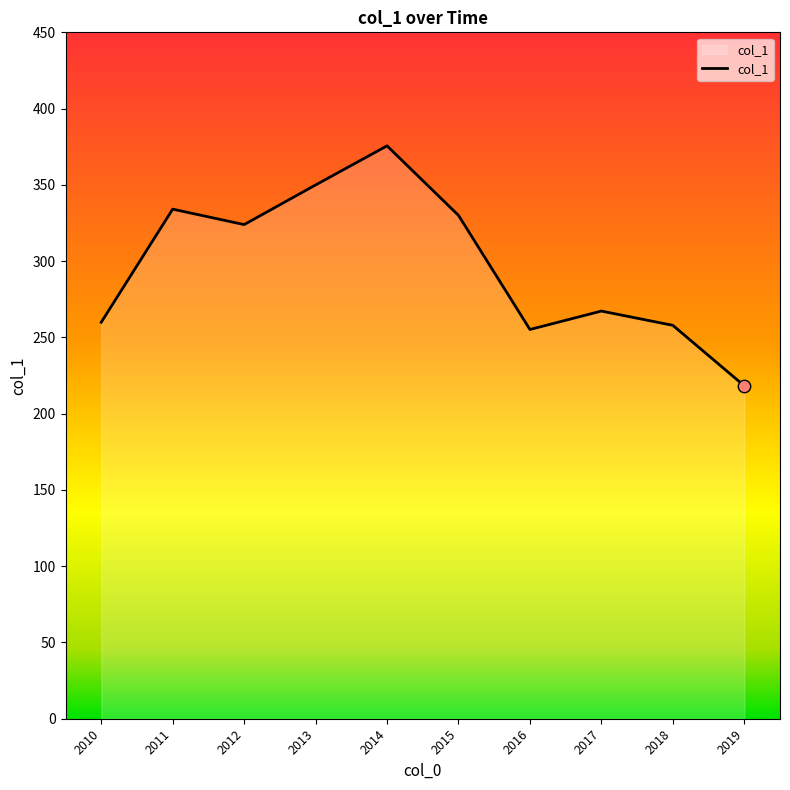

Which has a higher value, 2014 or 2012?

2014